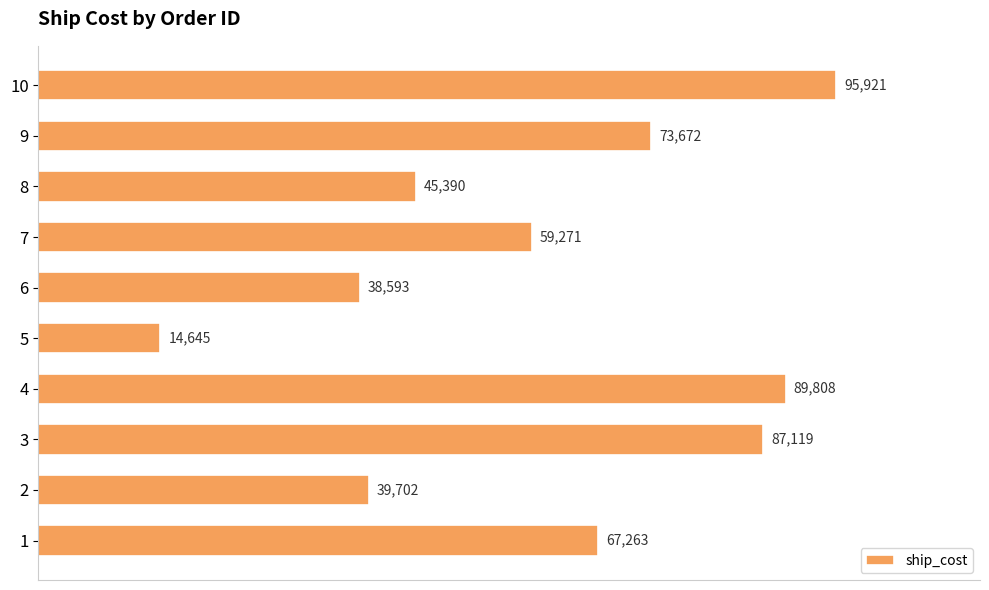

Reading bottom to top, list all the values displayed in this chart.

67263	39702	87119	89808	14645	38593	59271	45390	73672	95921